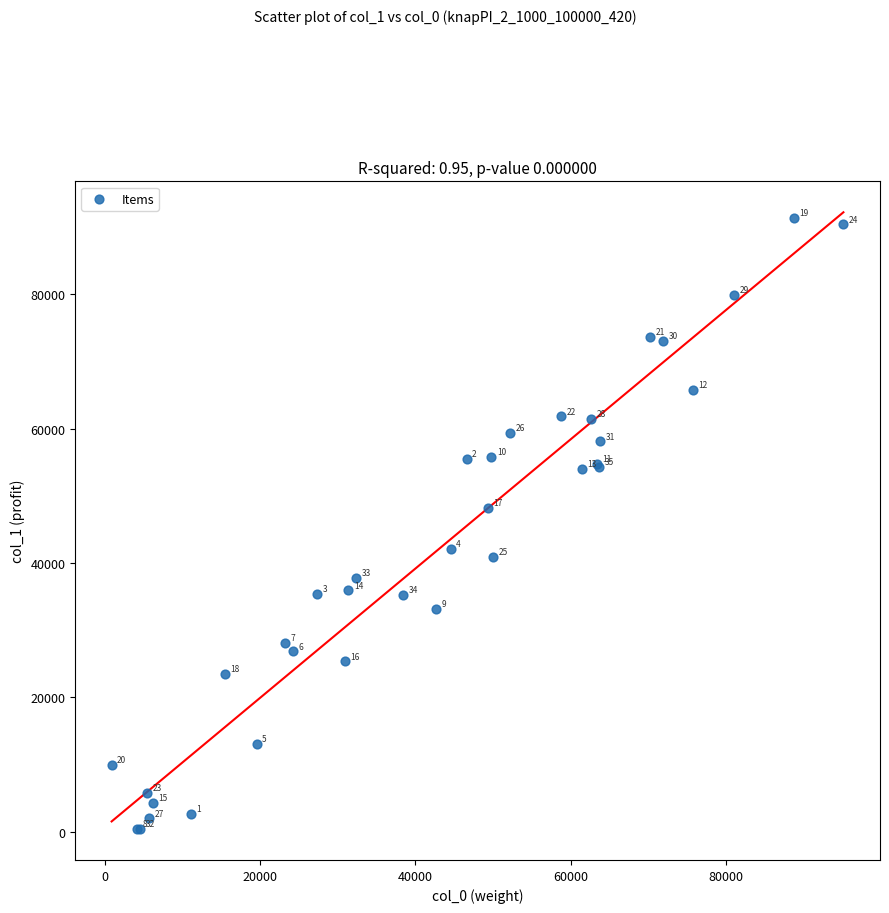

What Y value in the scatter plot is closest to 45871?

48211